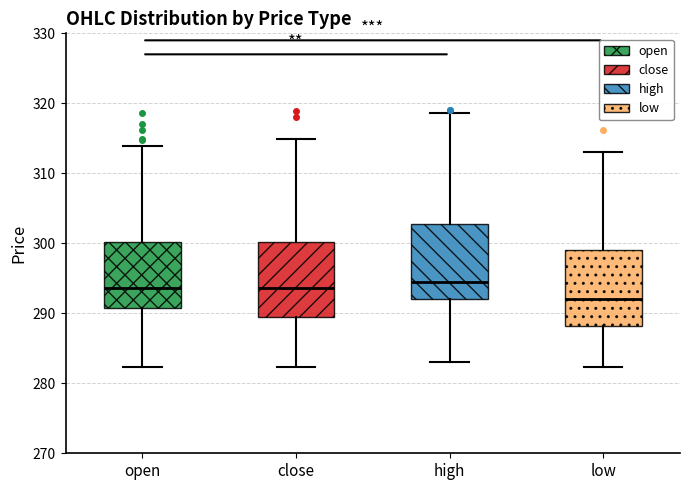

Reading left to right, transcribe this box plot: for each box, give where its median line is, the range the box spans, and where its two whiskers end, as read against the y-axis. The values are not printed on the chart, so give them approximately, as read against the axis.

open: median 294, box 291 to 300, whiskers 282 to 314
close: median 294, box 289 to 300, whiskers 282 to 315
high: median 295, box 292 to 303, whiskers 283 to 319
low: median 292, box 288 to 299, whiskers 282 to 313